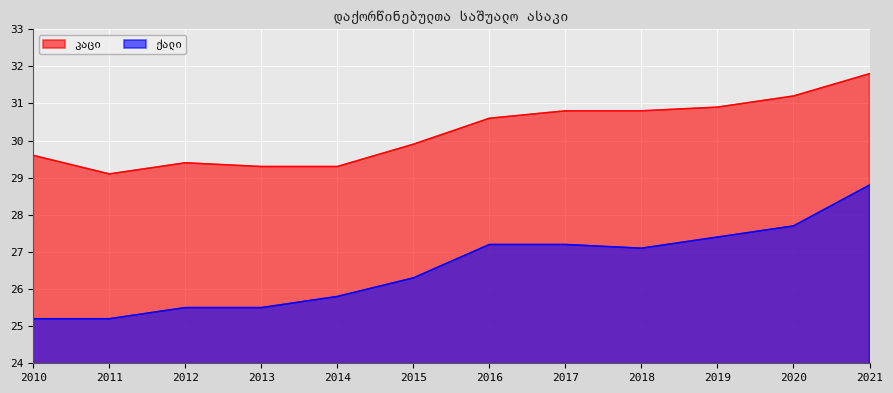

True or false: ქალი has a value of 7.3 at 2015.

False